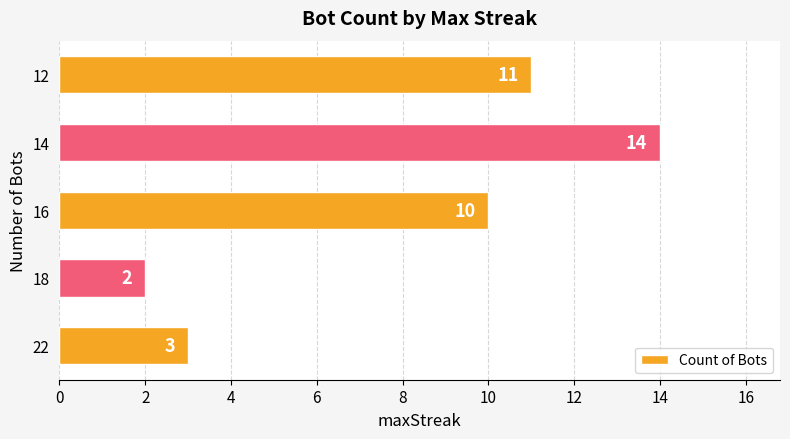

What is the maximum value shown in the chart?

14